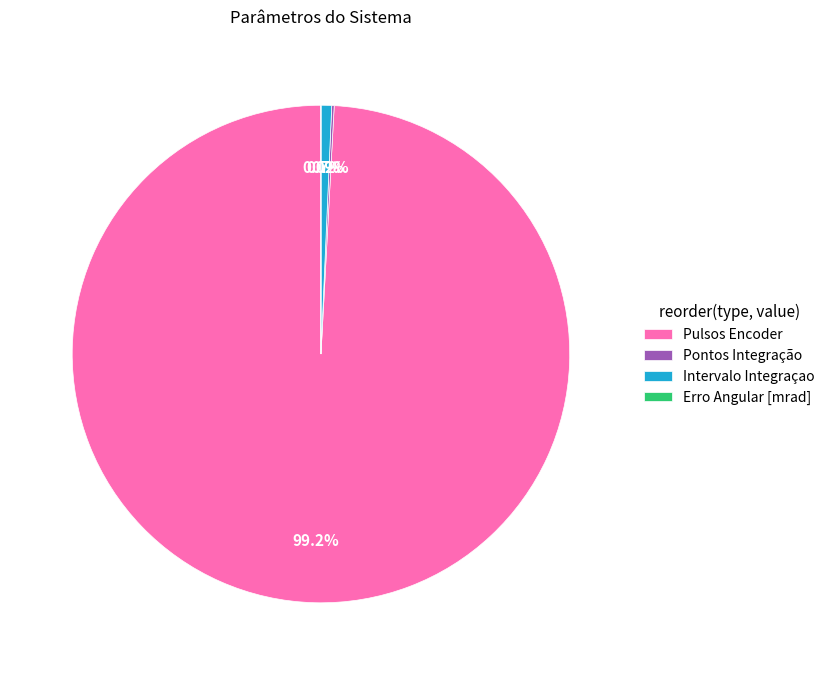

To the nearest percent, what portion does Pulsos Encoder represent?

99%